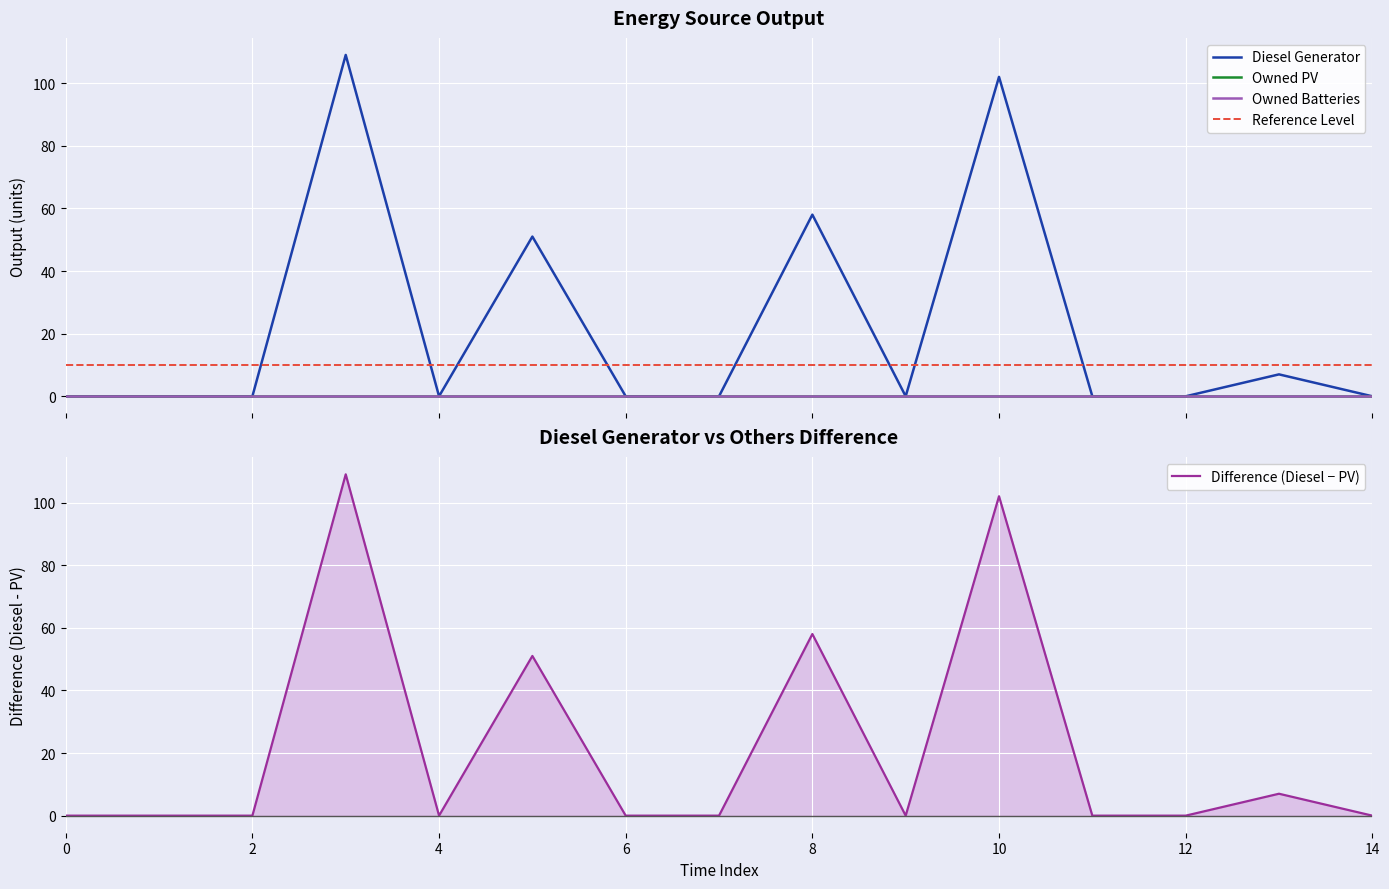

What is the spread (max minus min) of values at 10?

102